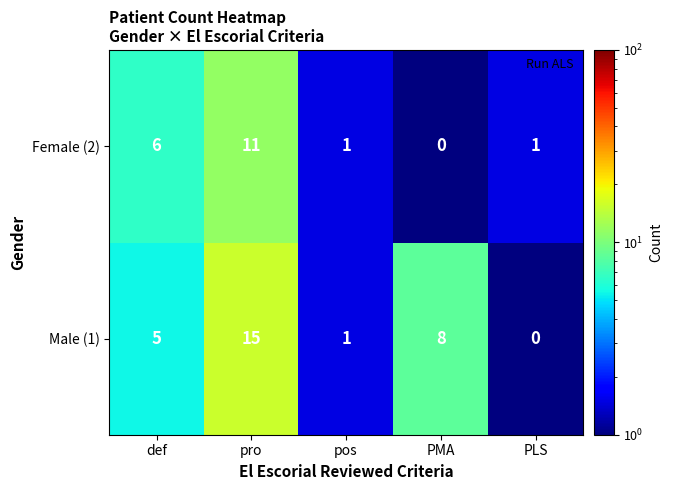

What is the total value across all series at def?

11